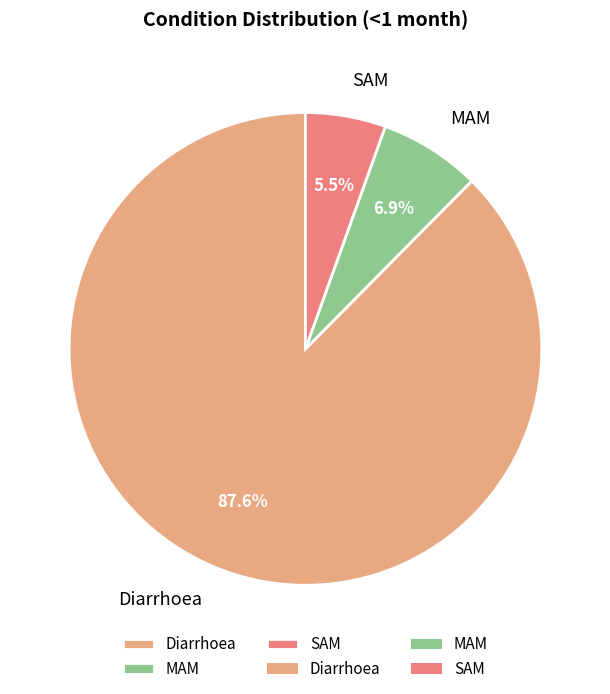

Does MAM represent more than half of the total?

No